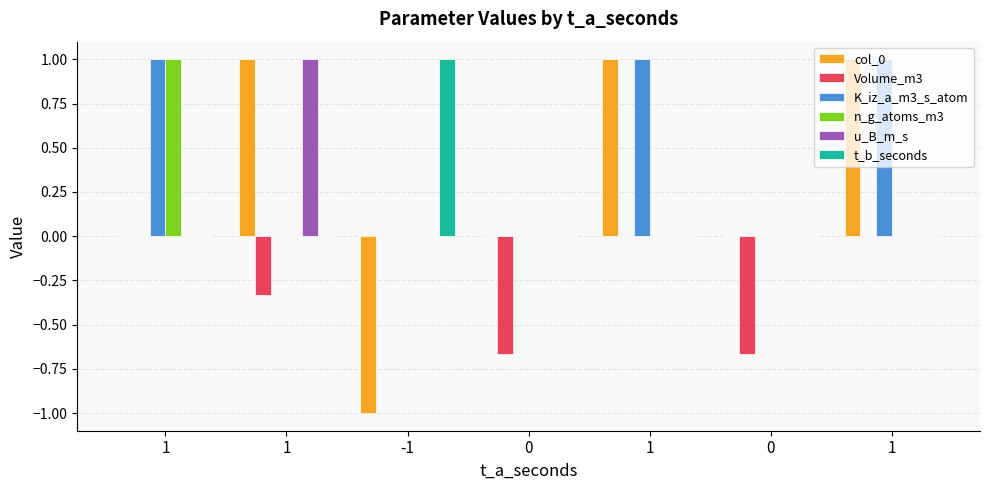

The value of col_0 at -1 is -1.0. True or false?

True